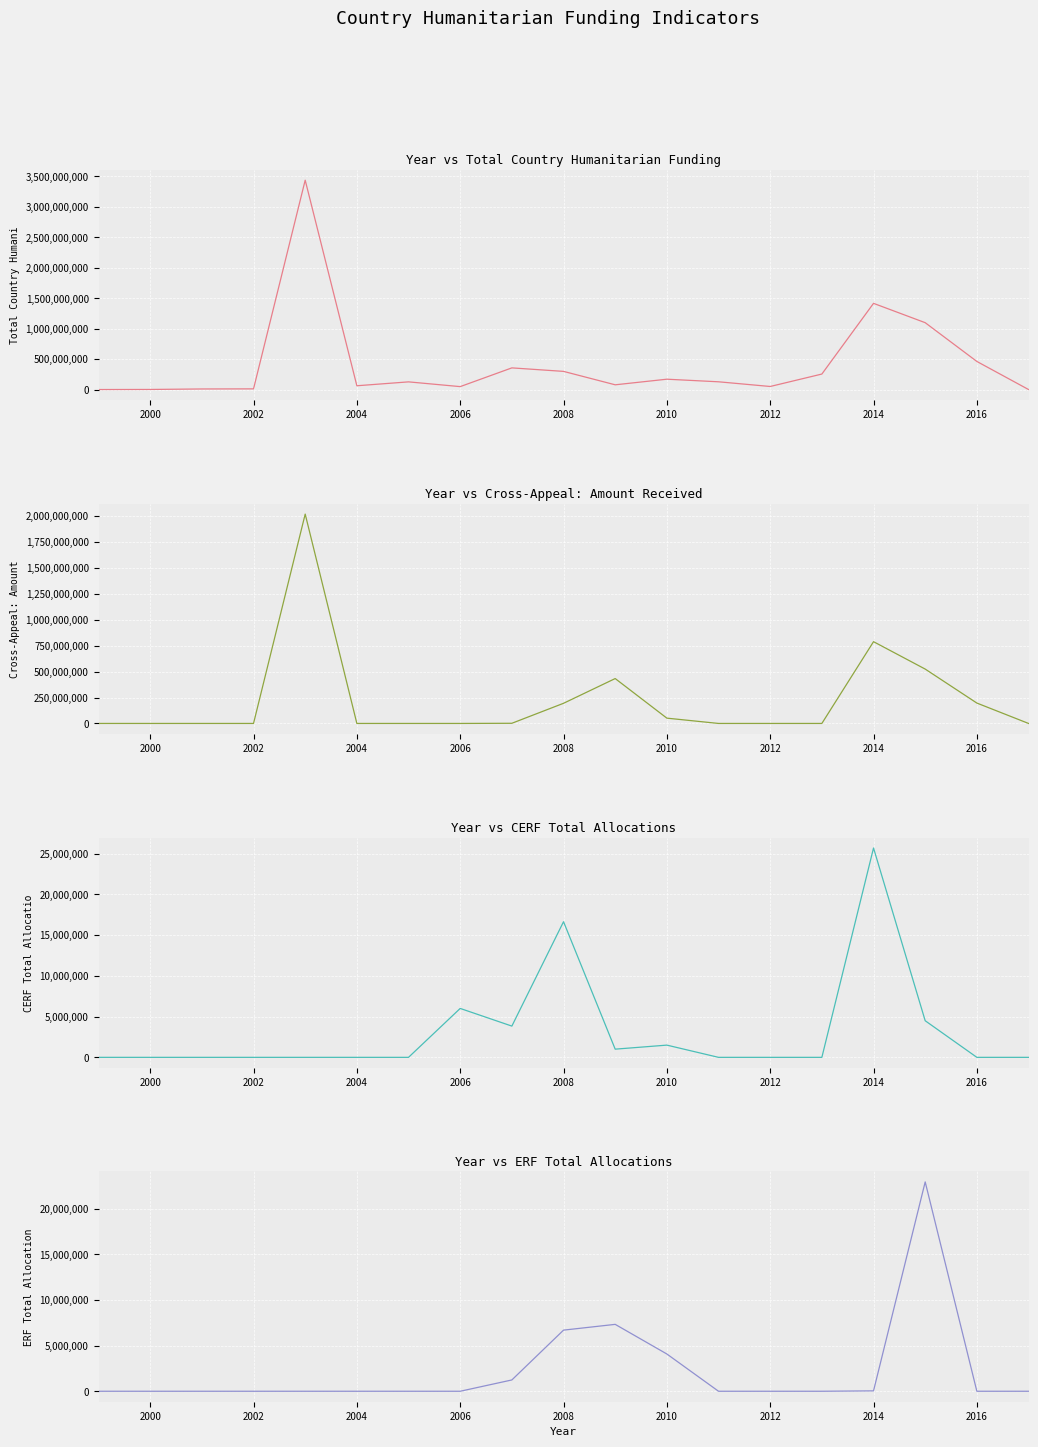

How many interior local peaks does the CERF Total Allocations series have?

4